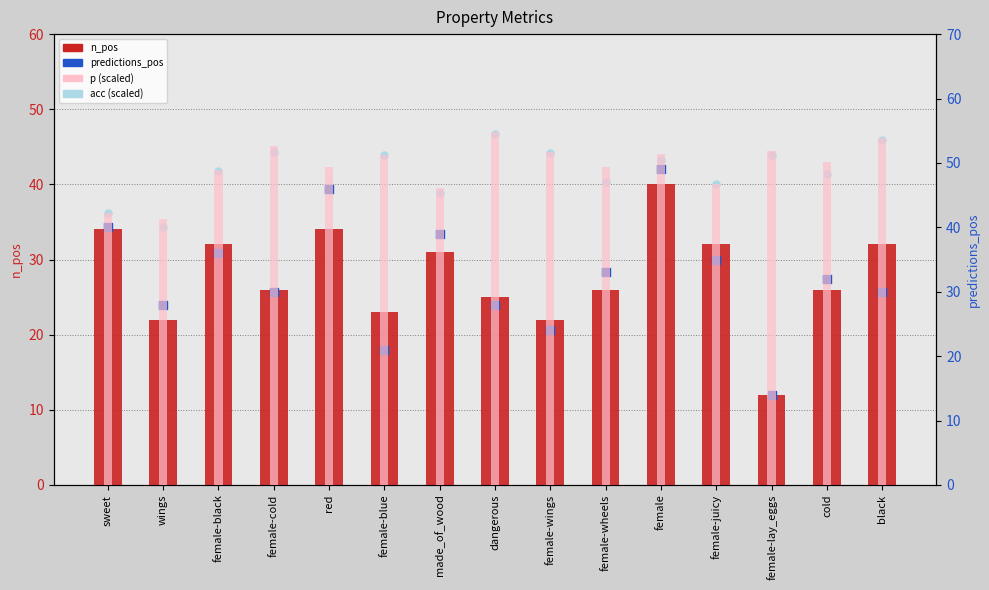

What is the total value across all series at red?

162.0